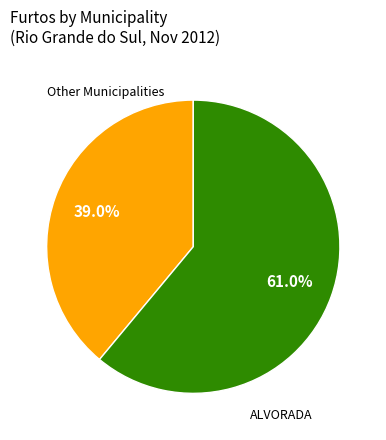

Does any single category account for the majority?

Yes